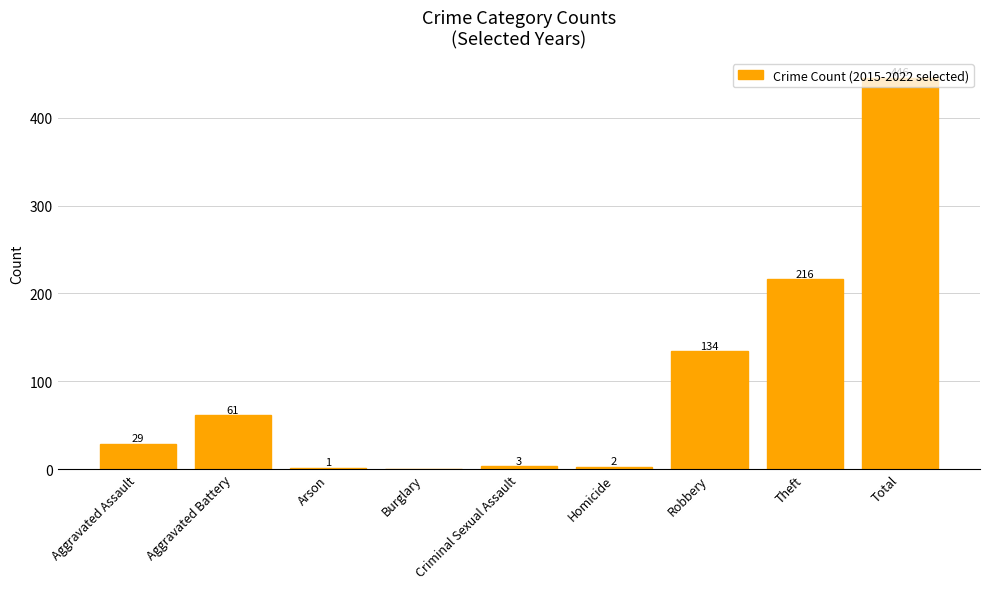

The chart shows a value of 61 at Aggravated Battery. True or false?

True